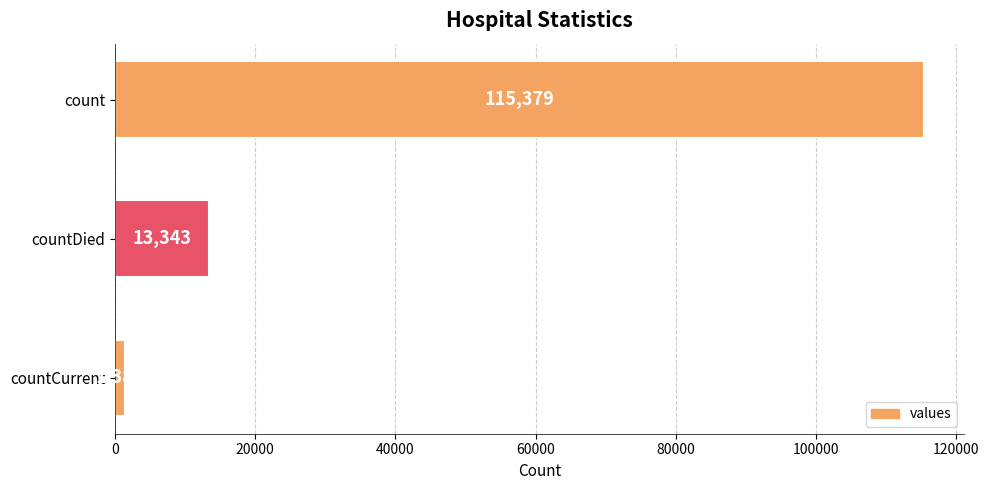

What is the greatest value displayed?

115379